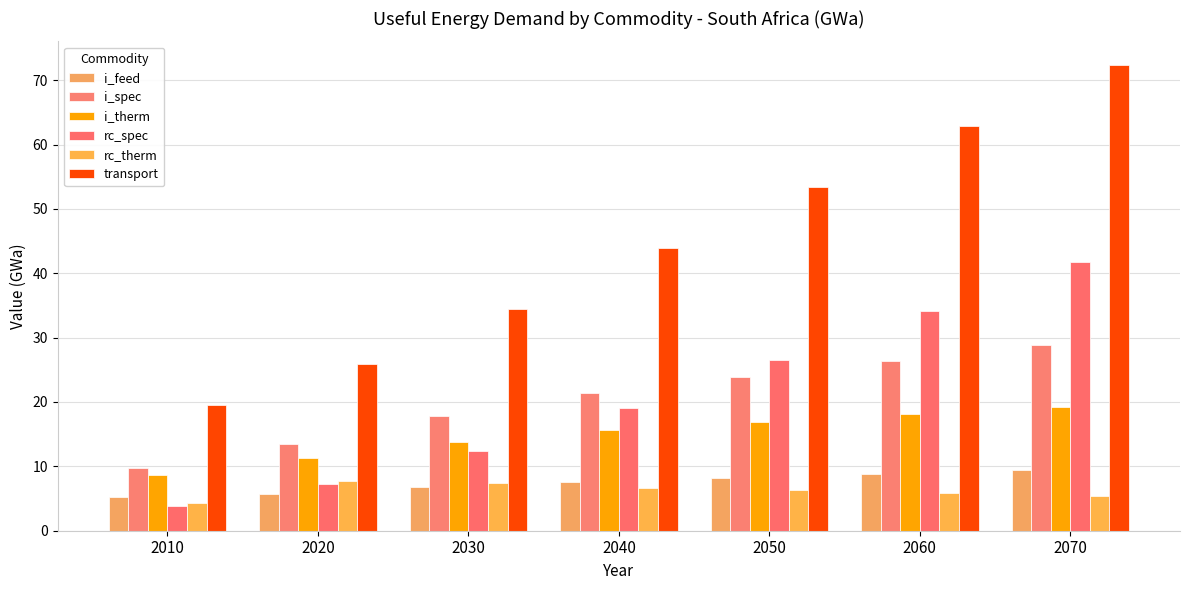

Which category has the highest value in the i_therm series?

2070